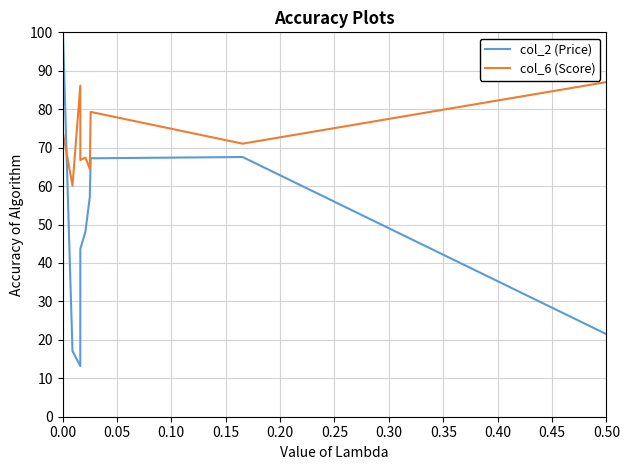

What is the maximum value for col_6 (Score)?

87.1